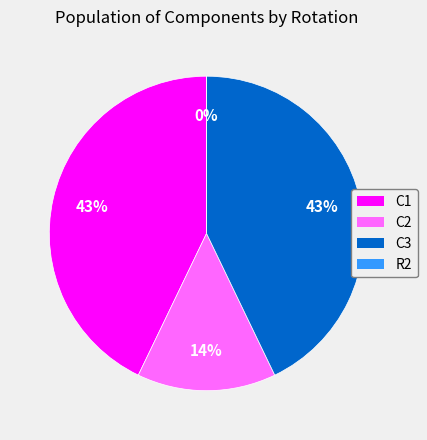

What percentage is NOT represented by C2?

85.7%